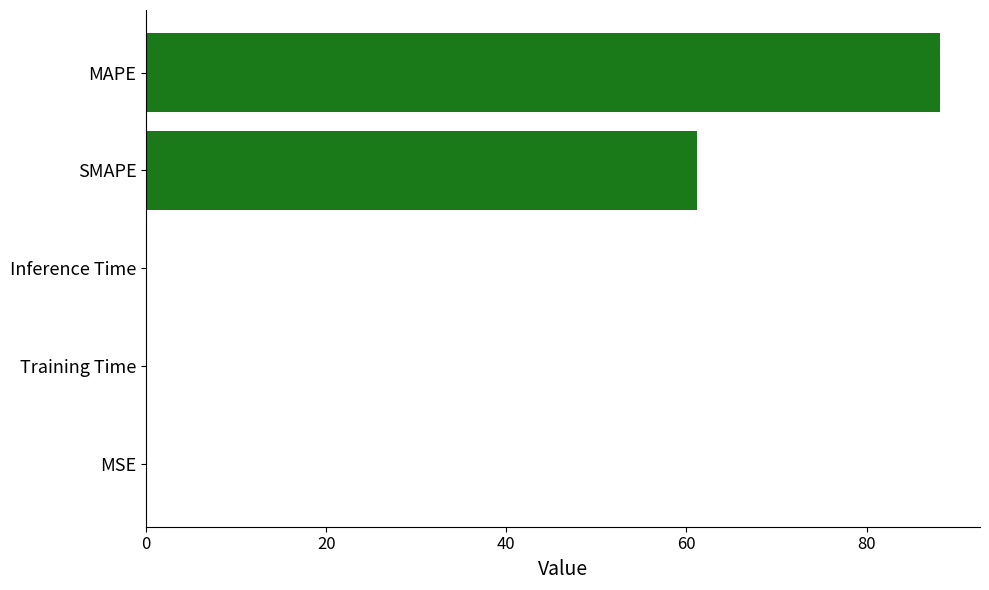

Is it true that the value at SMAPE is 61.2?

True